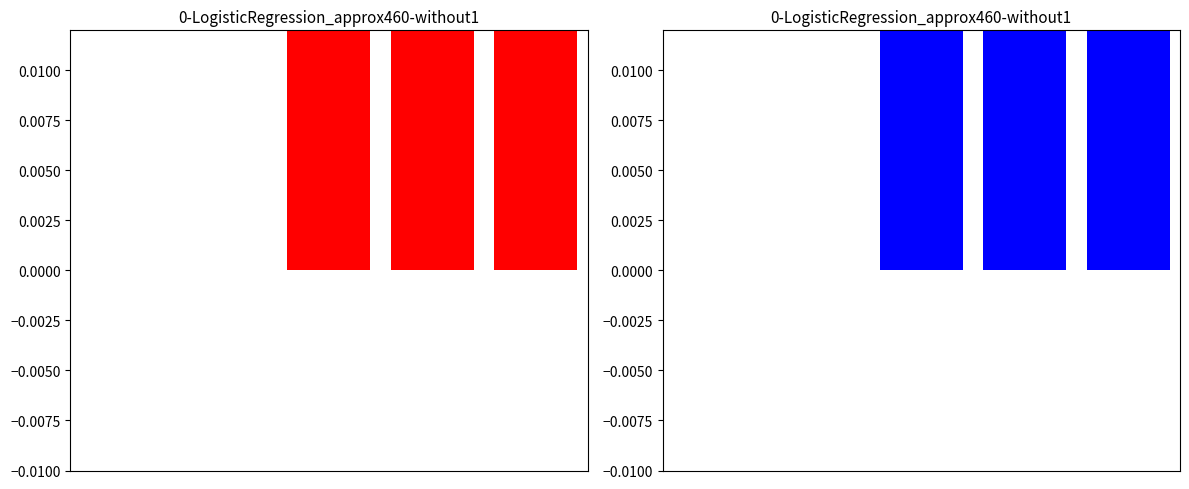

Is it true that the value at 2 is 0.1?

True